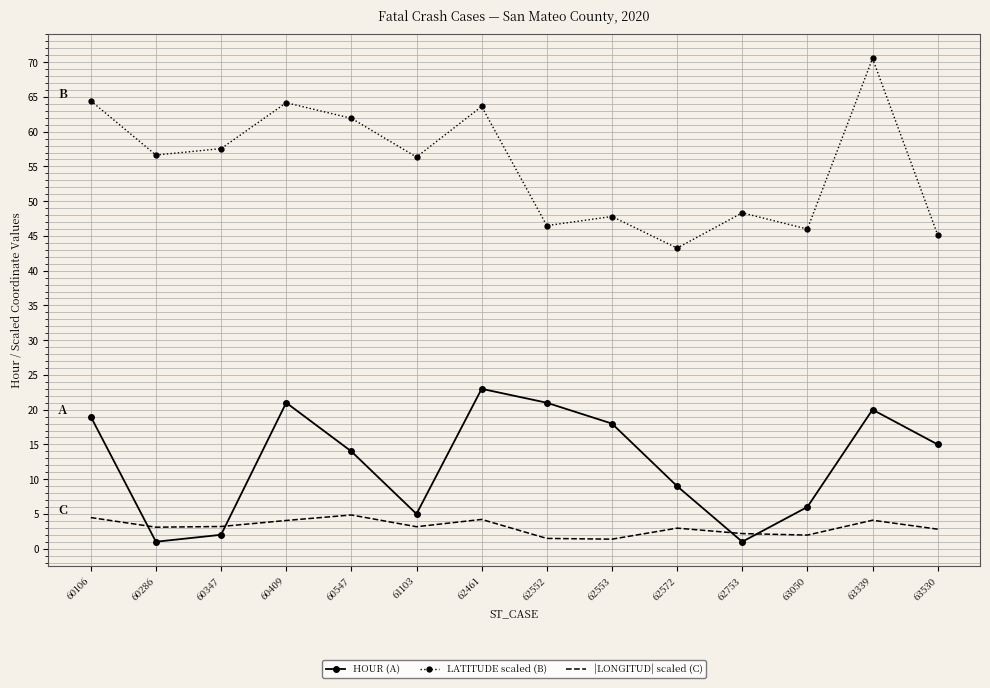

The value of HOUR (A) at 60106 is 30.1. True or false?

False